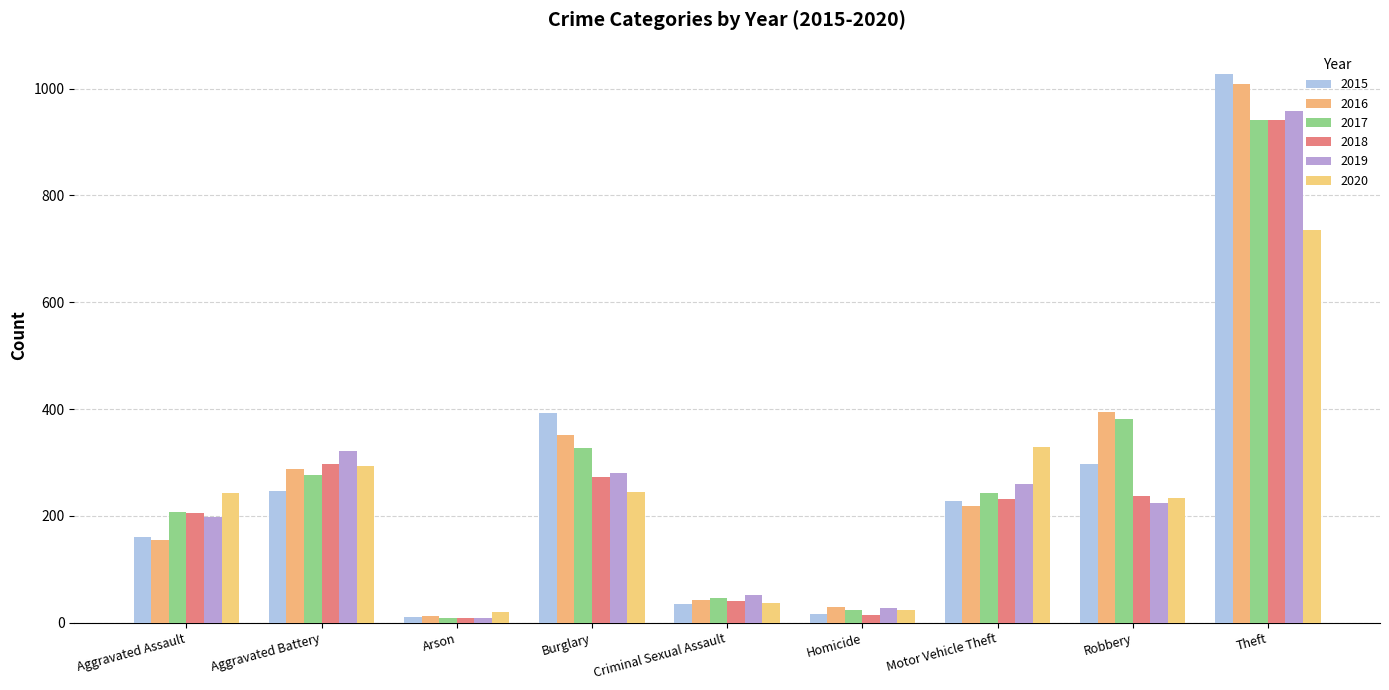

What is the difference between the maximum and minimum values in the 2017 series?

932